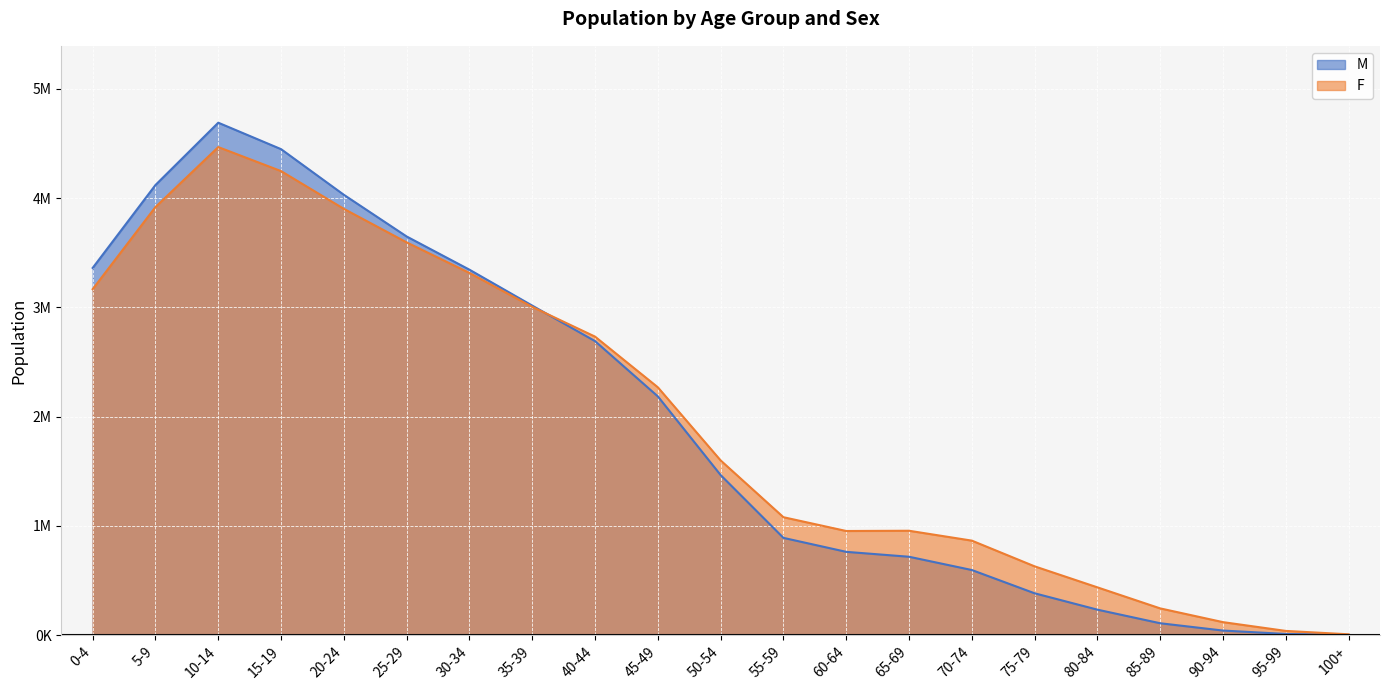

Between 40-44 and 55-59, which series saw the biggest shift?

M